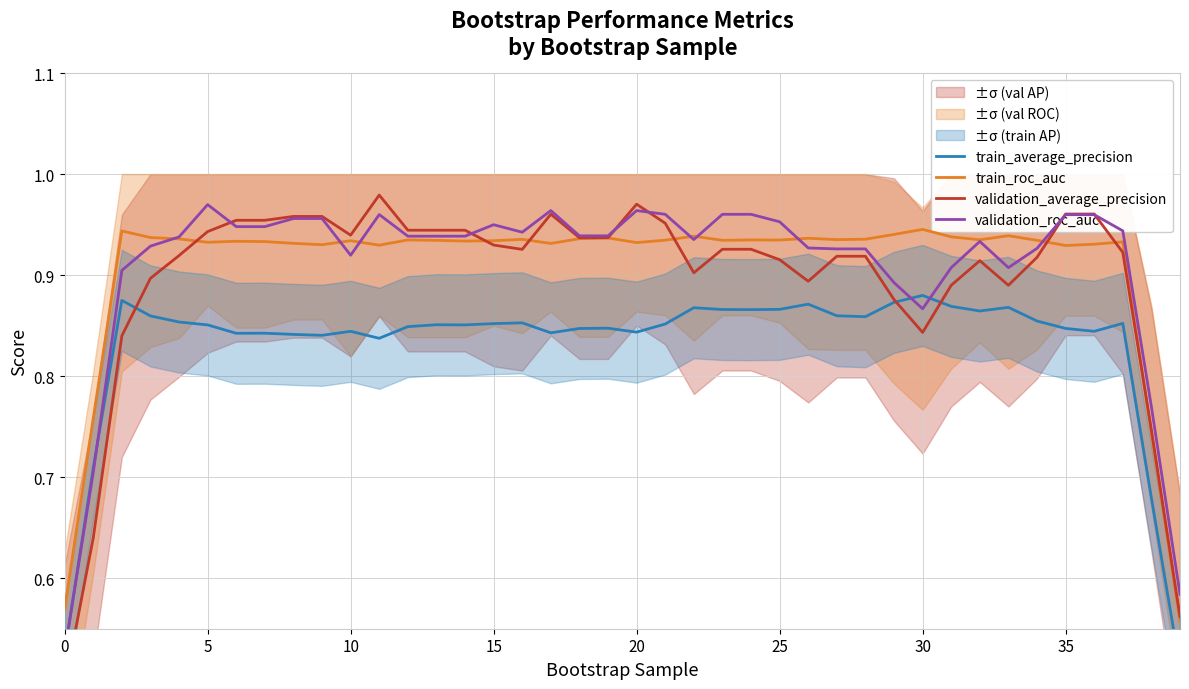

What is the value of the validation_average_precision point at the 23rd from the left?

0.9